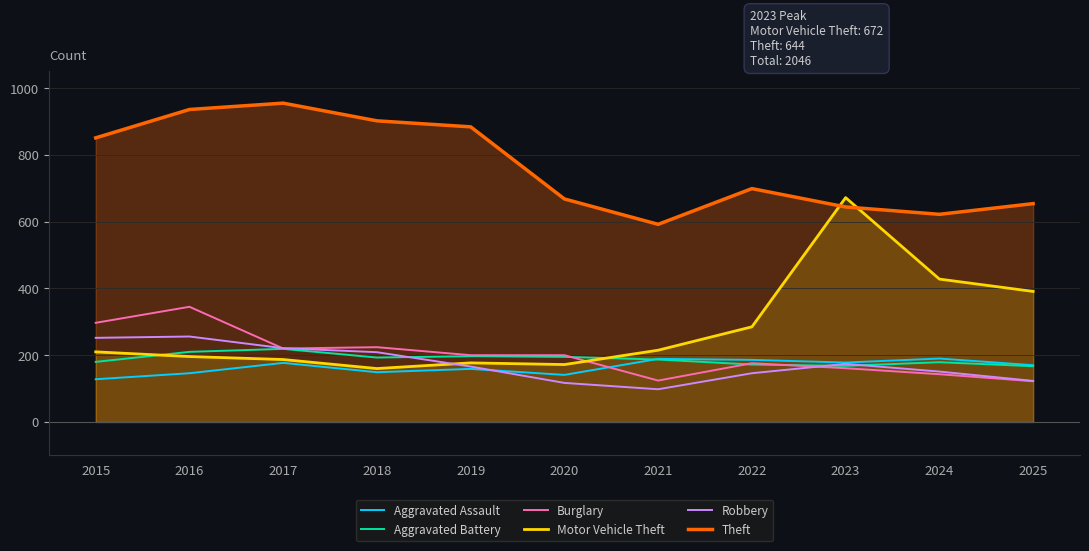

What is the sum of the Motor Vehicle Theft values at 2017 and 2018?

347